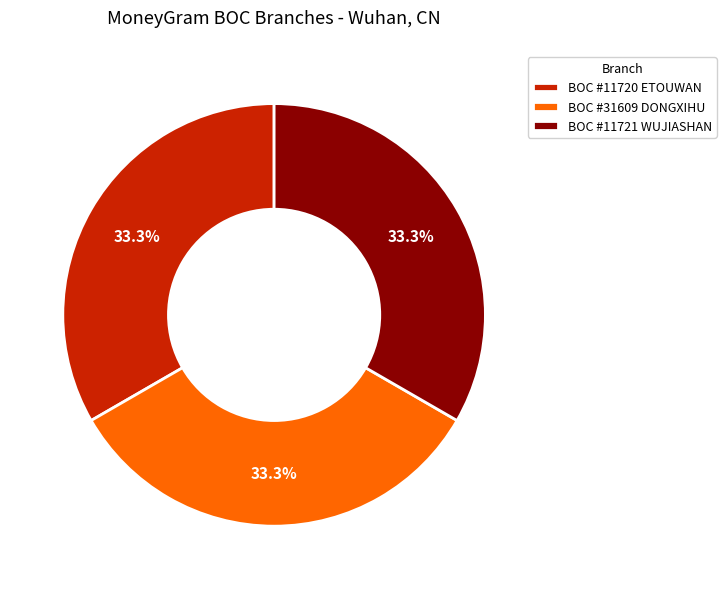

What portion of the pie excludes BOC #11721 WUJIASHAN?

66.7%